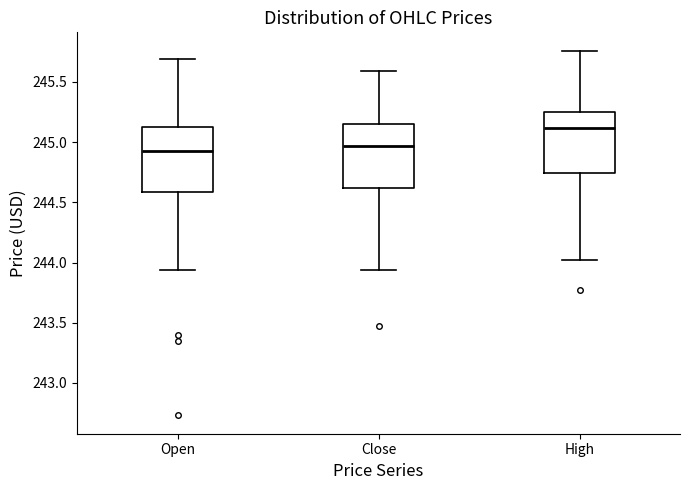

Reading left to right, transcribe this box plot: for each box, give where its median line is, the range the box spans, and where its two whiskers end, as read against the y-axis. The values are not printed on the chart, so give them approximately, as read against the axis.

Open: median 244.90, box 244.60 to 245.15, whiskers 243.95 to 245.70
Close: median 244.95, box 244.60 to 245.15, whiskers 243.95 to 245.60
High: median 245.10, box 244.75 to 245.25, whiskers 244.00 to 245.75